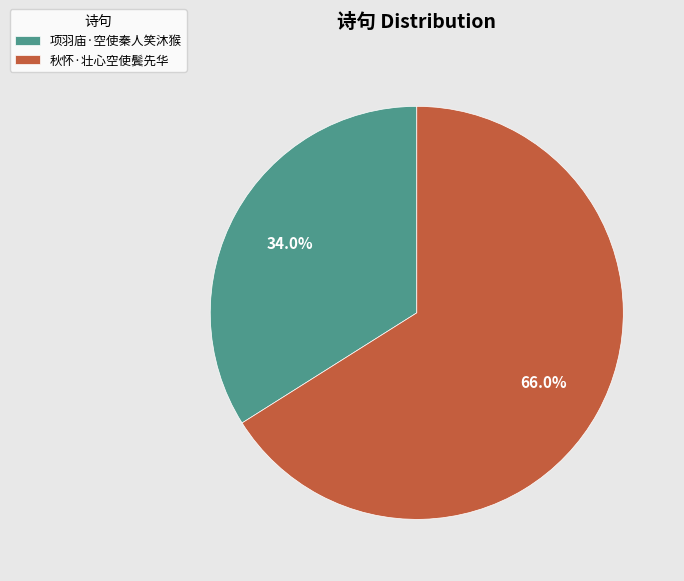

To the nearest percent, what is the average slice percentage?

50%